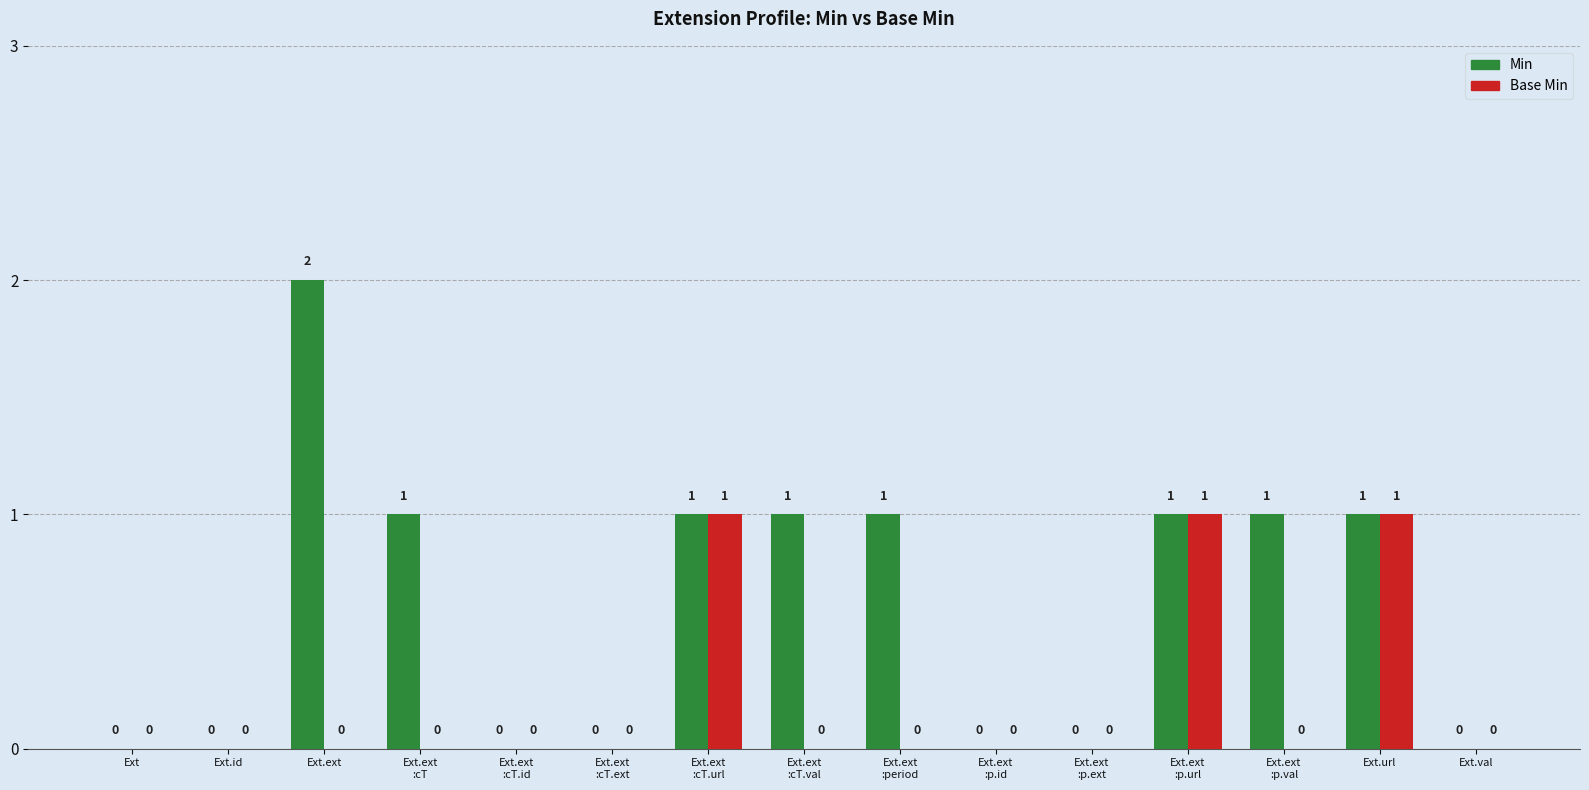

Does the chart contain stacked bars?

No